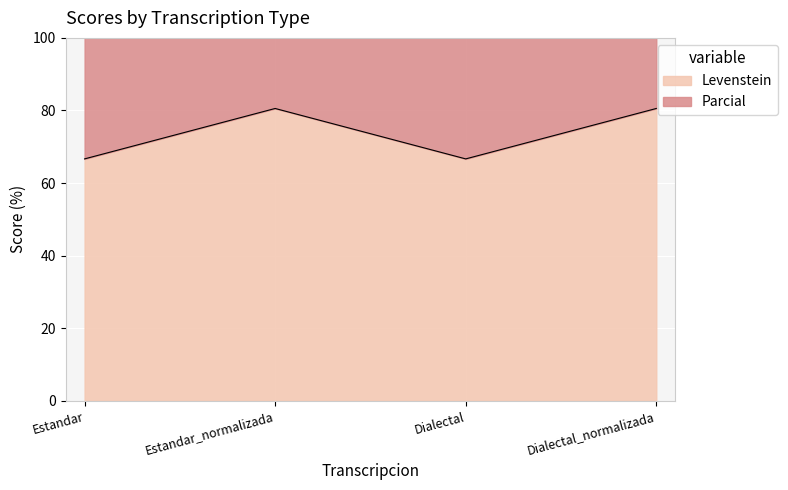

Between Estandar and Dialectal, which series saw the biggest shift?

Levenstein